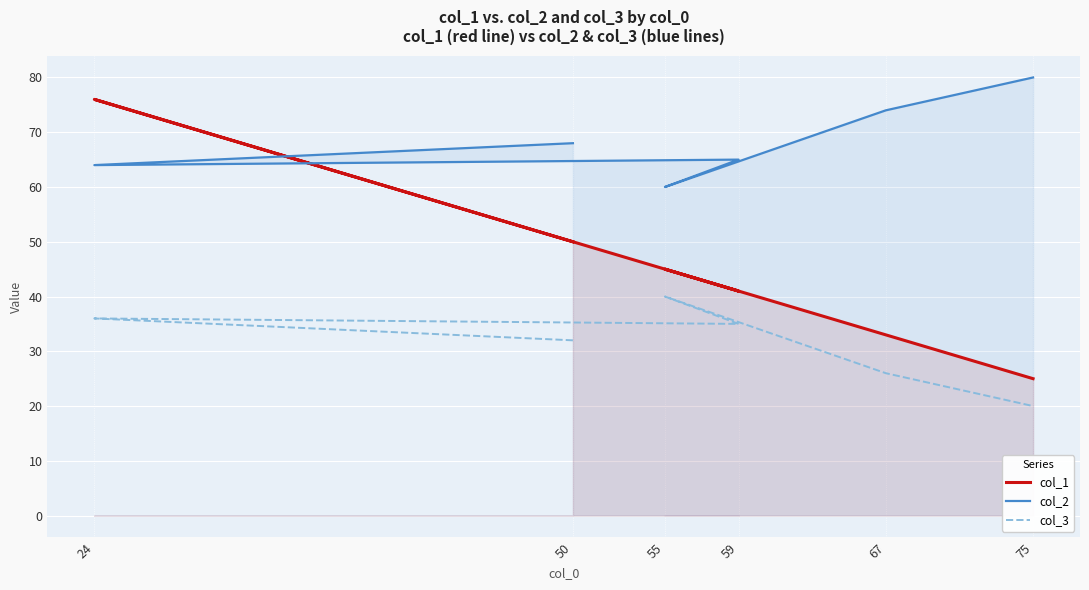

The col_1 series shows 41 at 59. True or false?

True